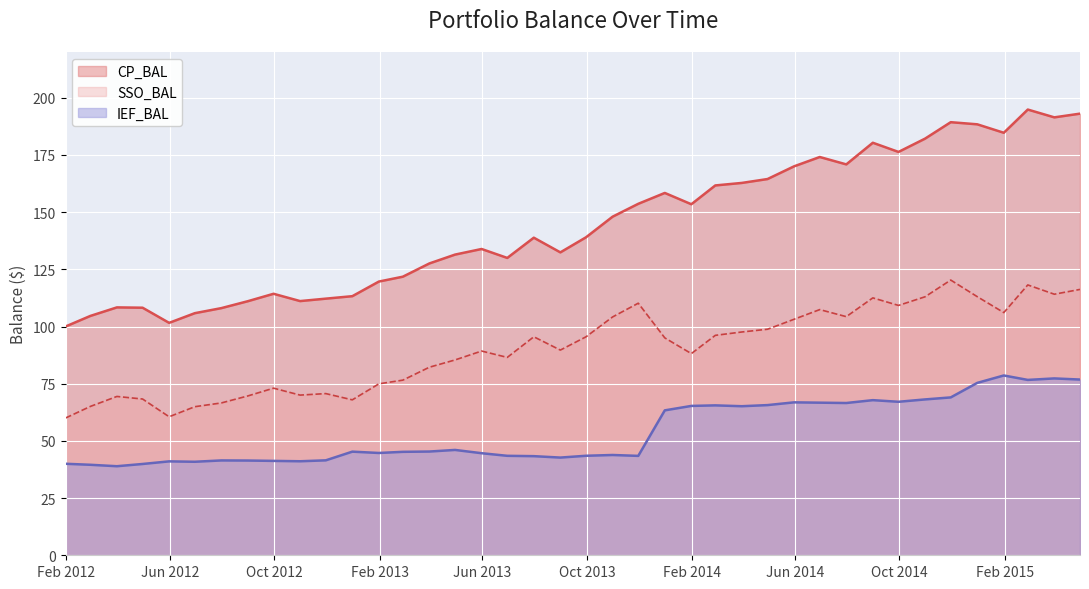

True or false: CP_BAL and SSO_BAL intersect in this chart.

False